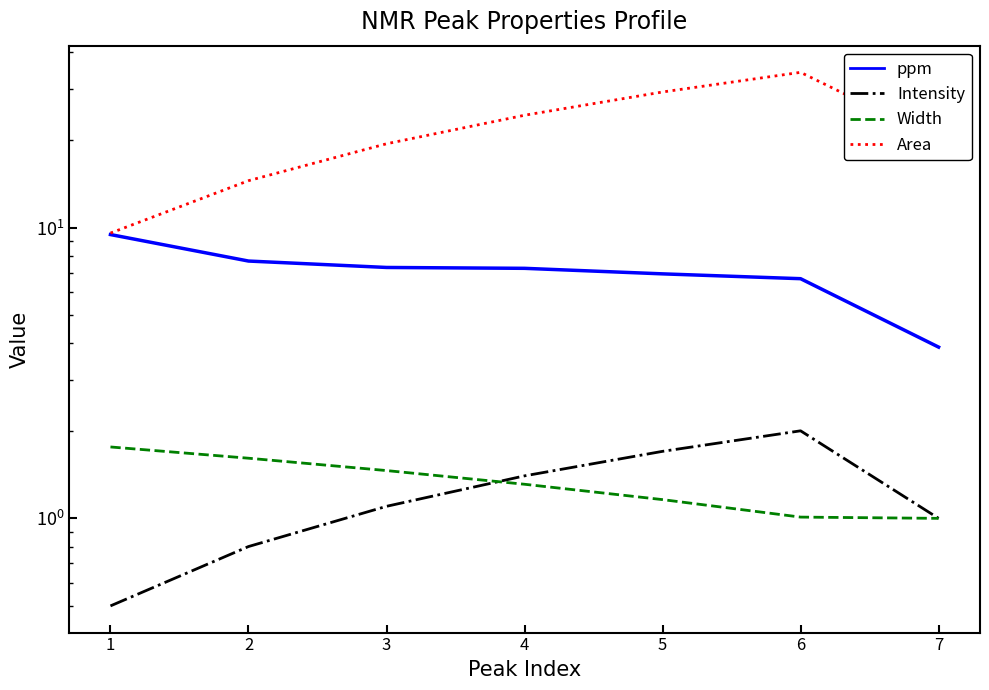

List the series in order of their peak value, highest first.

Area, ppm, Intensity, Width